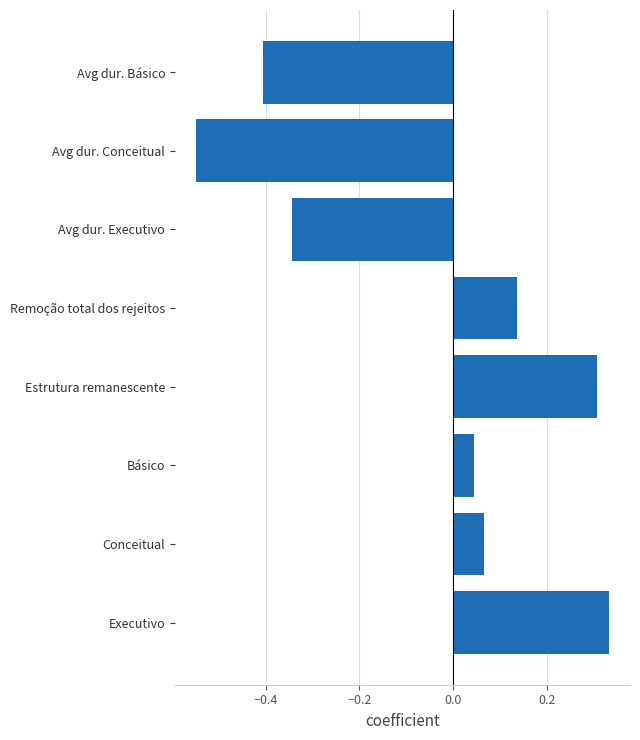

Which category has the lowest value across all series?

Avg dur. Conceitual